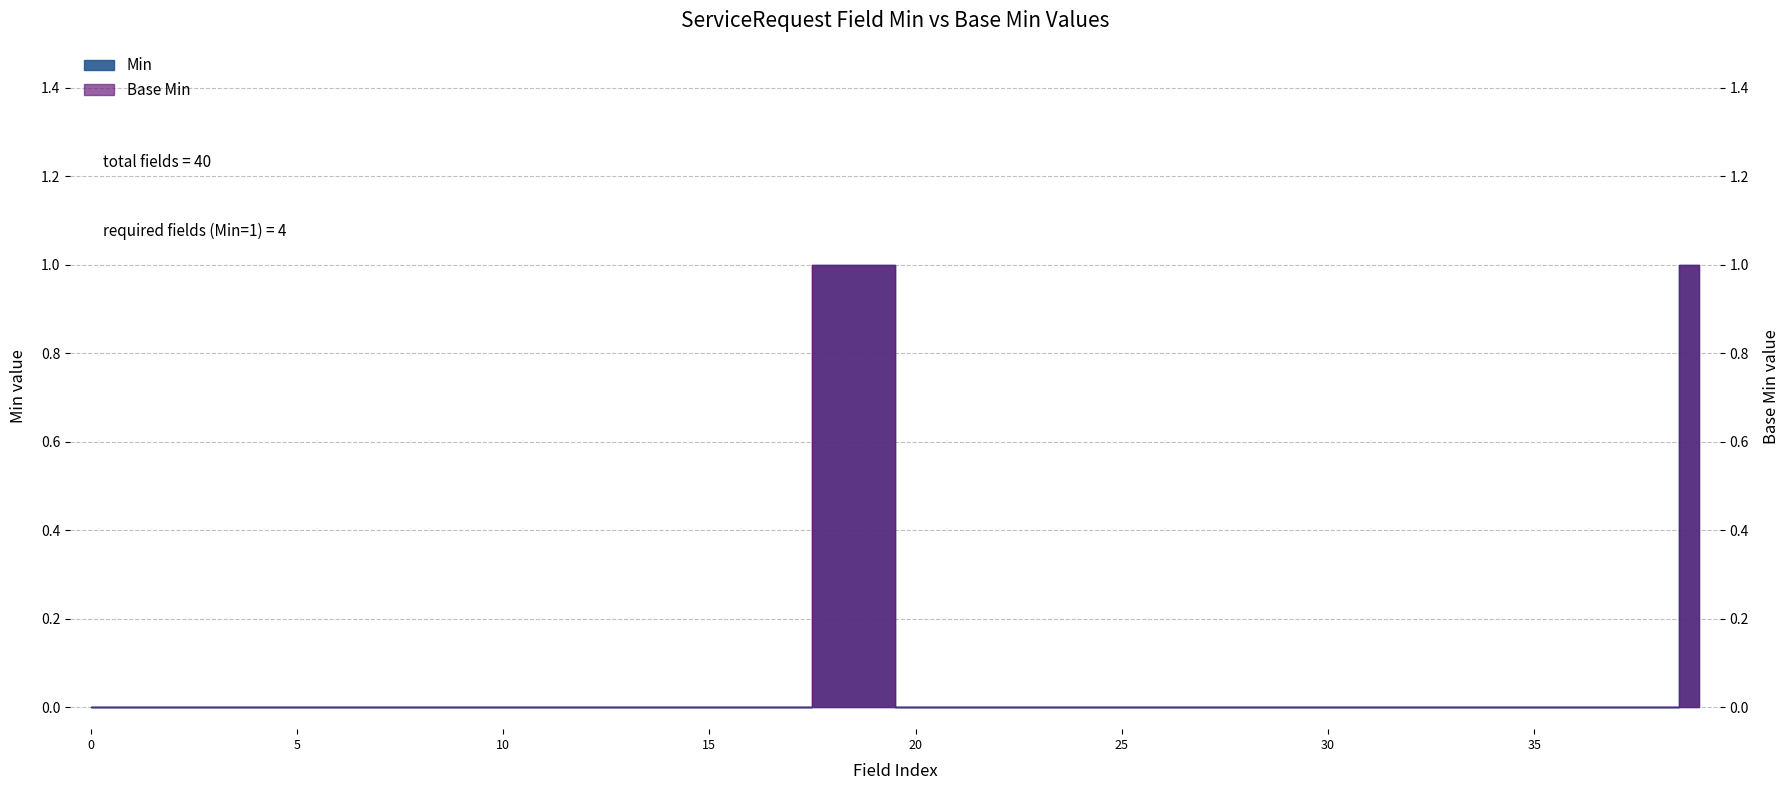

Reading right to left, list all the values displayed in this chart.

Min: 1	0	0	0	0	0	0	0	0	0	0	0	0	0	0	0	0	0	0	0	1	1	0	0	0	0	0	0	0	0	0	0	0	0	0	0	0	0	0	0
Base Min: 1	0	0	0	0	0	0	0	0	0	0	0	0	0	0	0	0	0	0	0	1	1	0	0	0	0	0	0	0	0	0	0	0	0	0	0	0	0	0	0